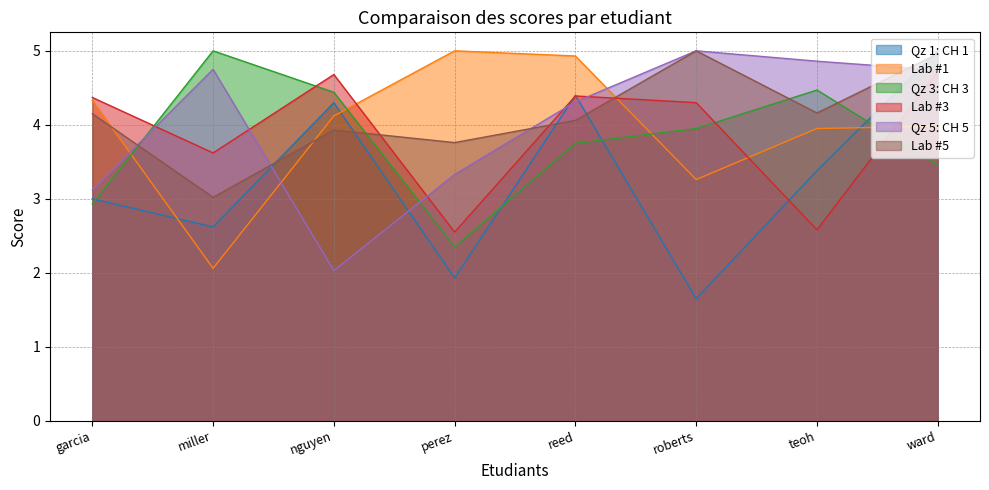

In Qz 1: CH 1, how many points are higher than both neighbors (excluding endpoints)?

2